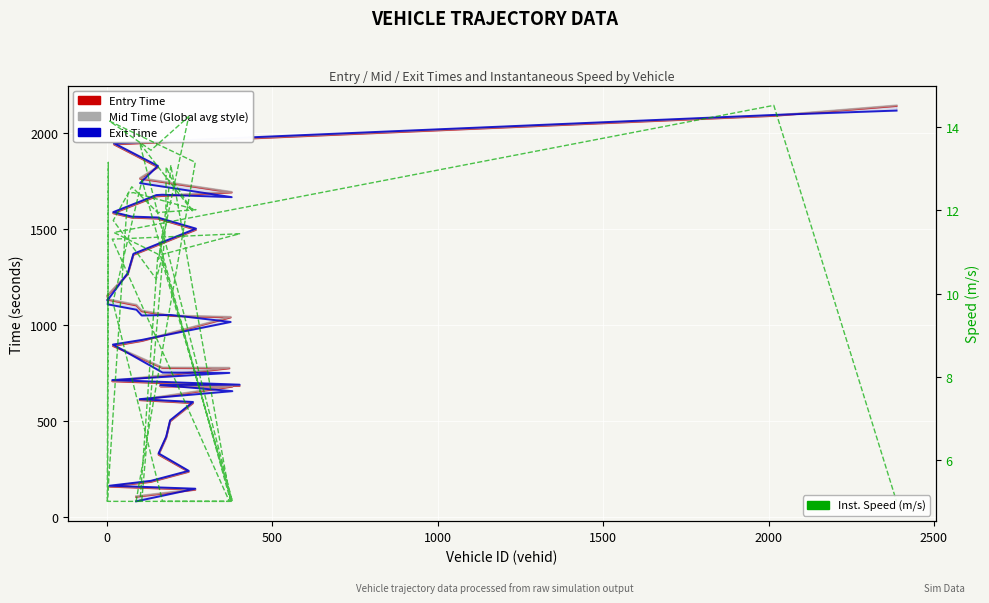

True or false: Exit Time has more than 0 points higher than both neighbors.

True